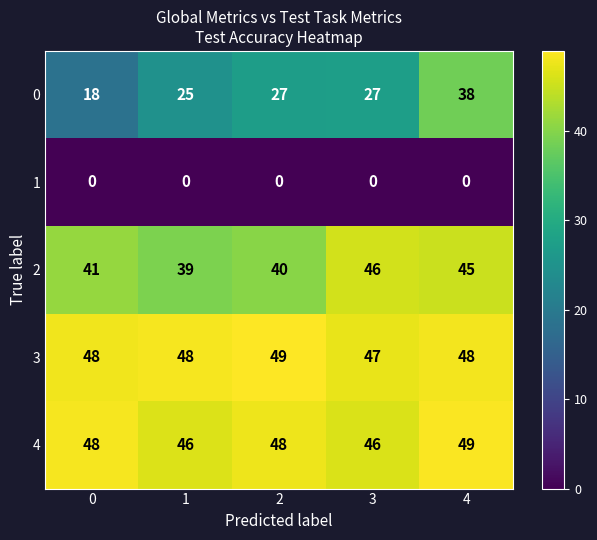

What is the difference between the highest and lowest values at 1?

48